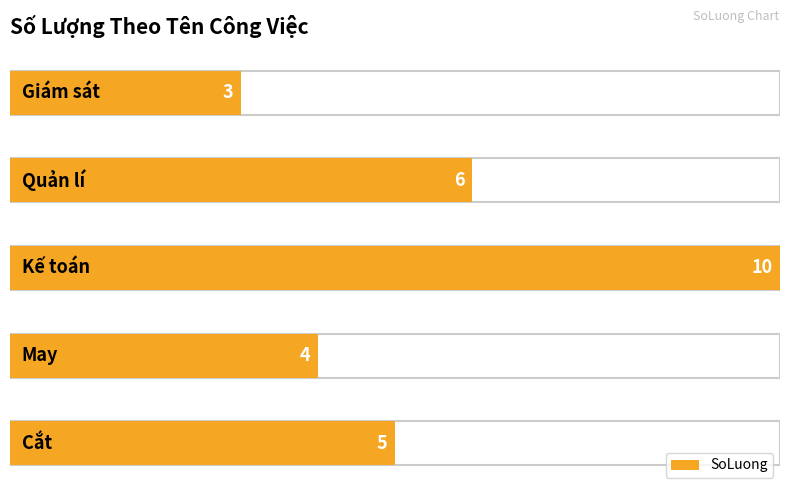

What is the label of the 1st bar from the left?

Cắt